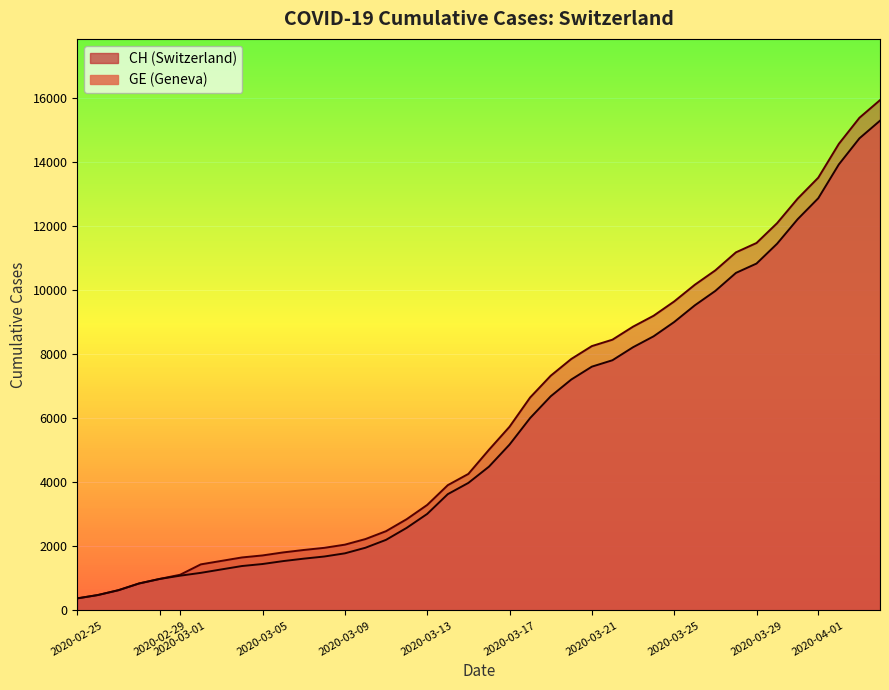

Rank the series at 2020-03-17 from lowest to highest value.

GE, CH